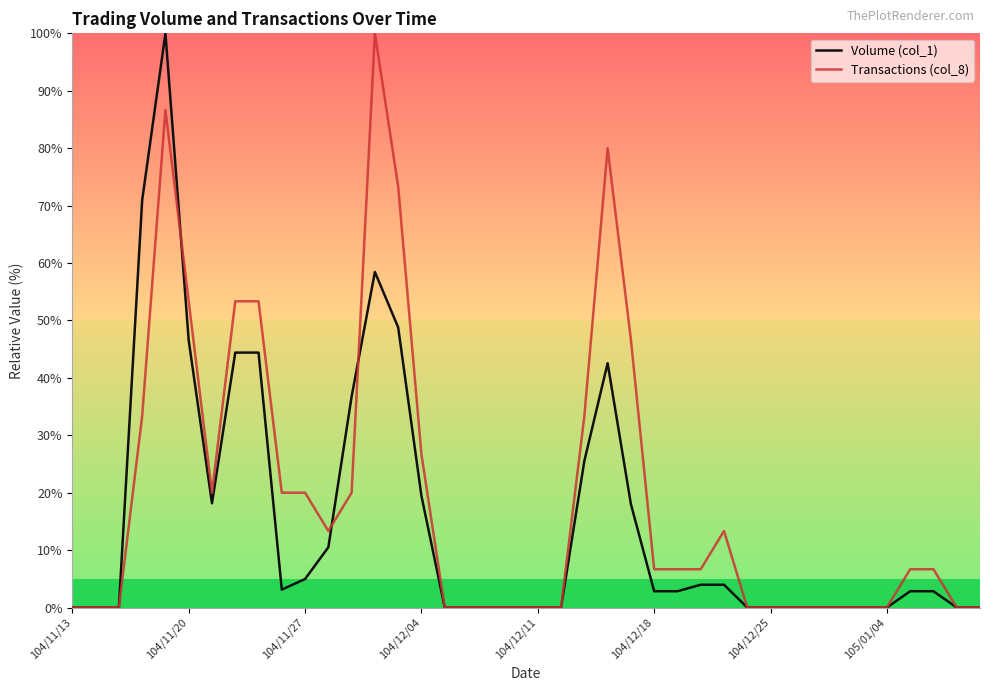

Which series has the largest total across all categories?

Transactions (col_8)